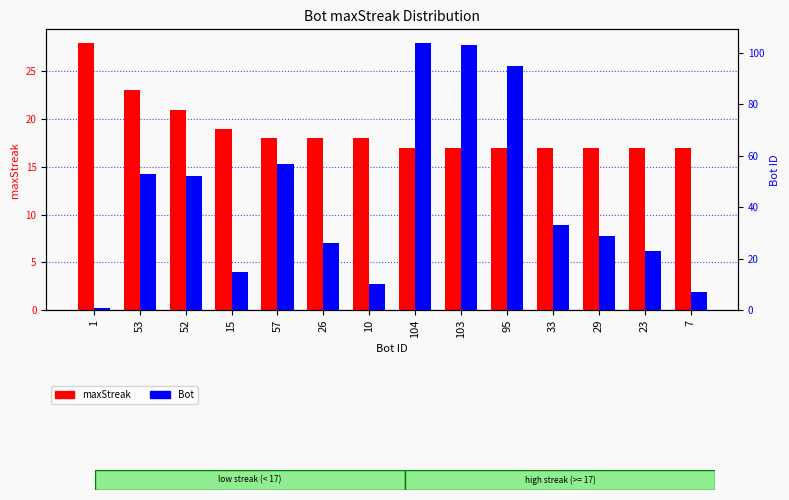

Between 10 and 95, which series saw the biggest shift?

Bot